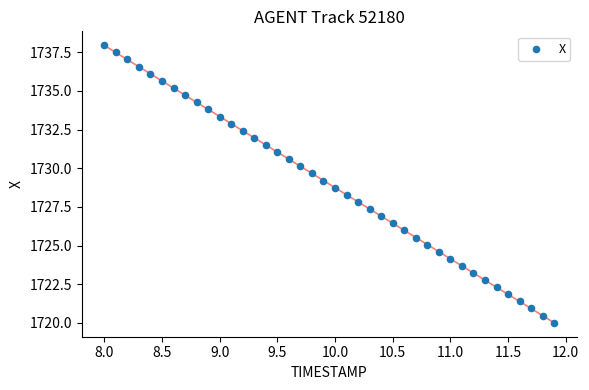

What is the range of Y values (max minus min)?

17.9